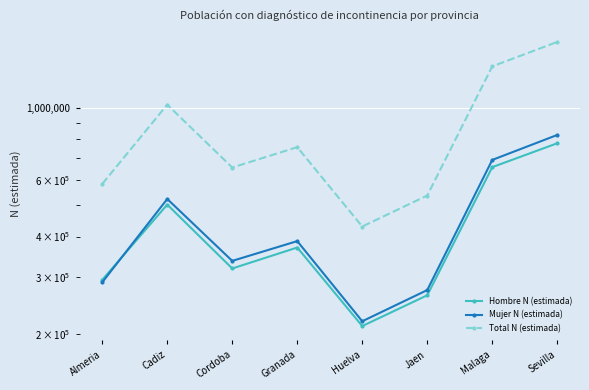

Which has a higher value, Jaen or Malaga?

Malaga